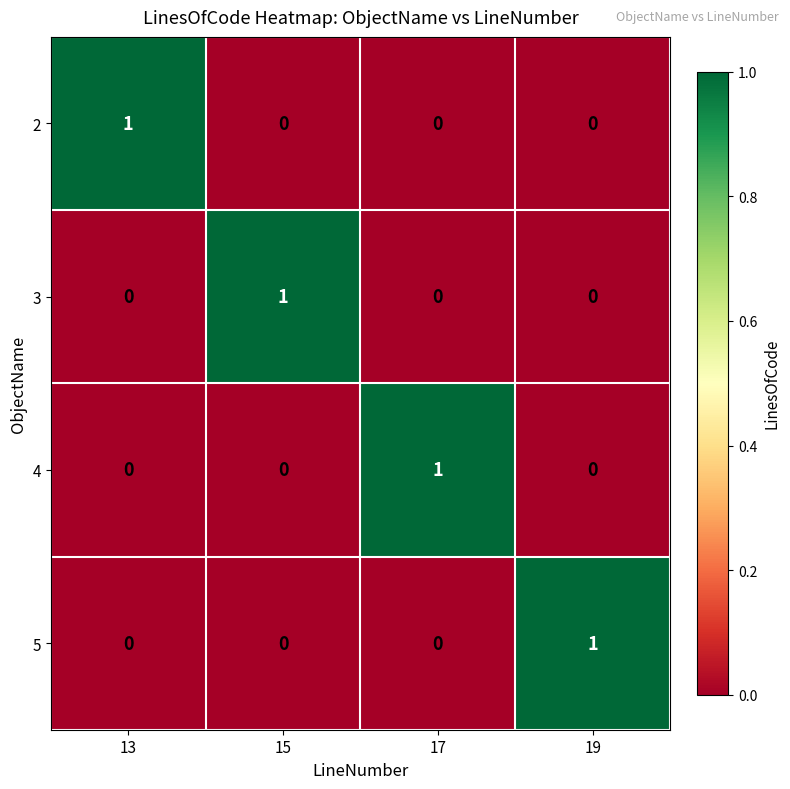

Is it true that 2 equals 1 at 13?

True